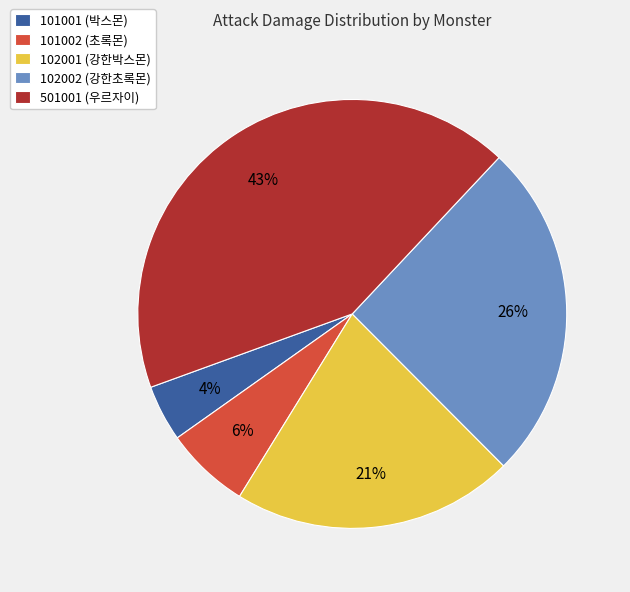

Which slice is the largest?

501001 (우르자이)